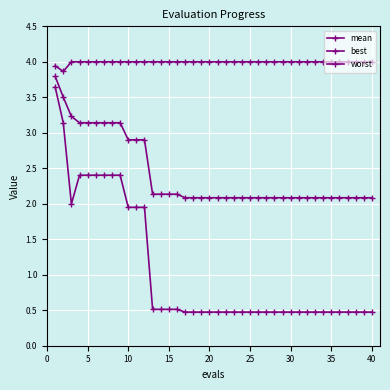

How many lines are shown in the chart?

3